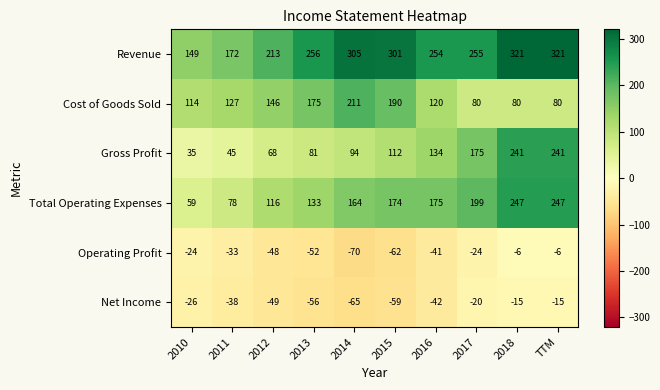

What is the greatest value displayed?

321